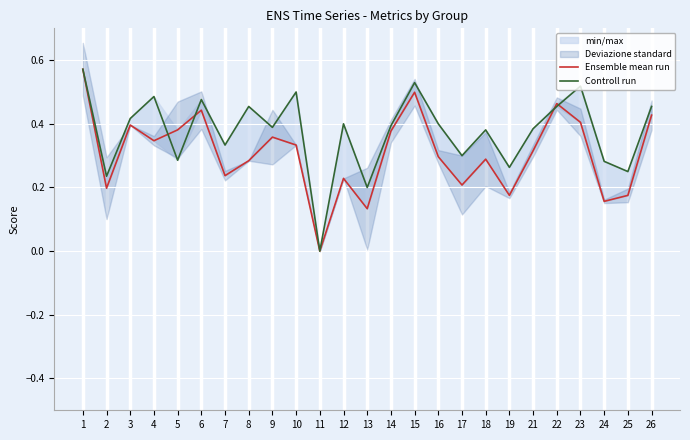

At which category is the sum across all series the highest?

1